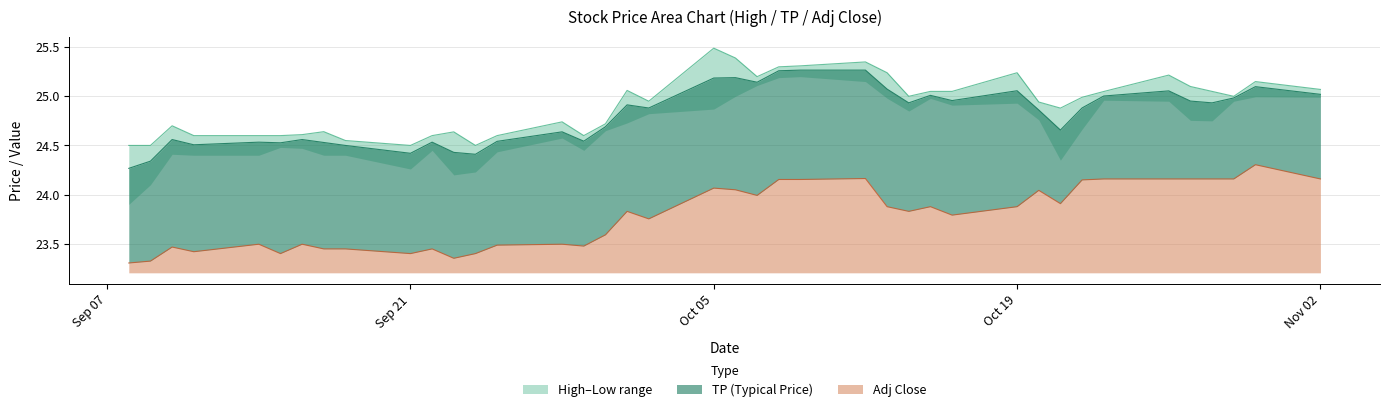

What is the average value of the High series?

24.9